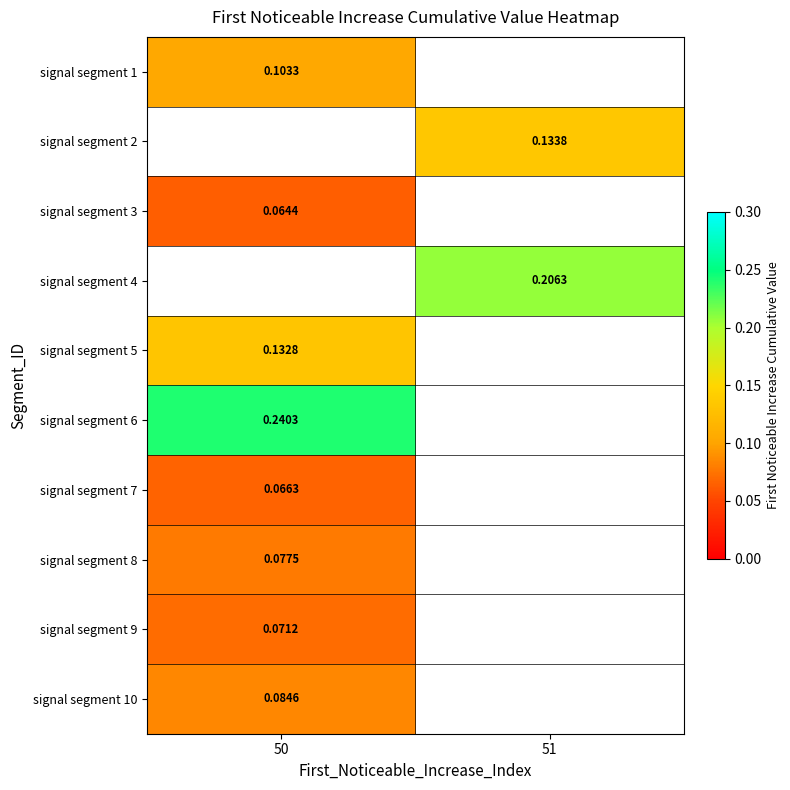

Count the number of categories in the chart.

2